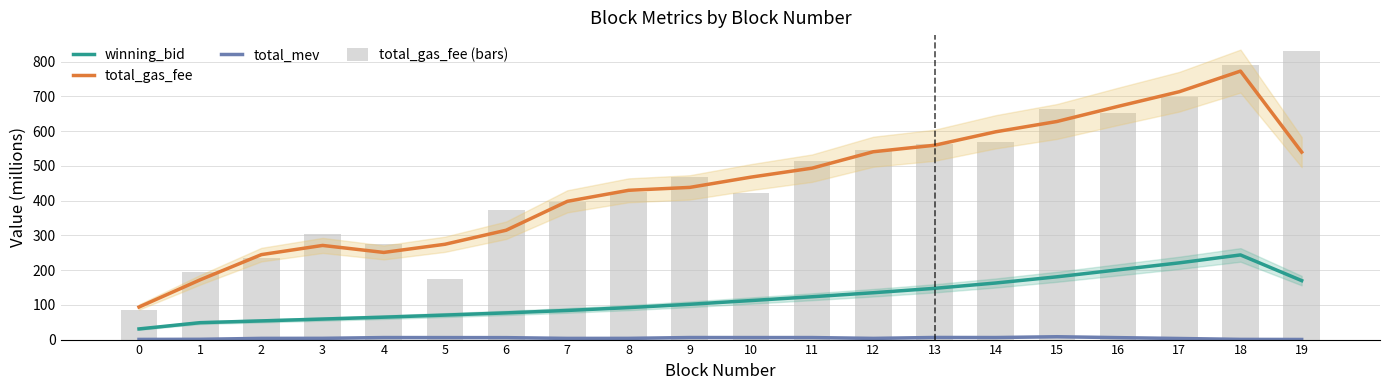

List the series in order of their peak value, highest first.

total_gas_fee (bars), total_gas_fee, winning_bid, total_mev